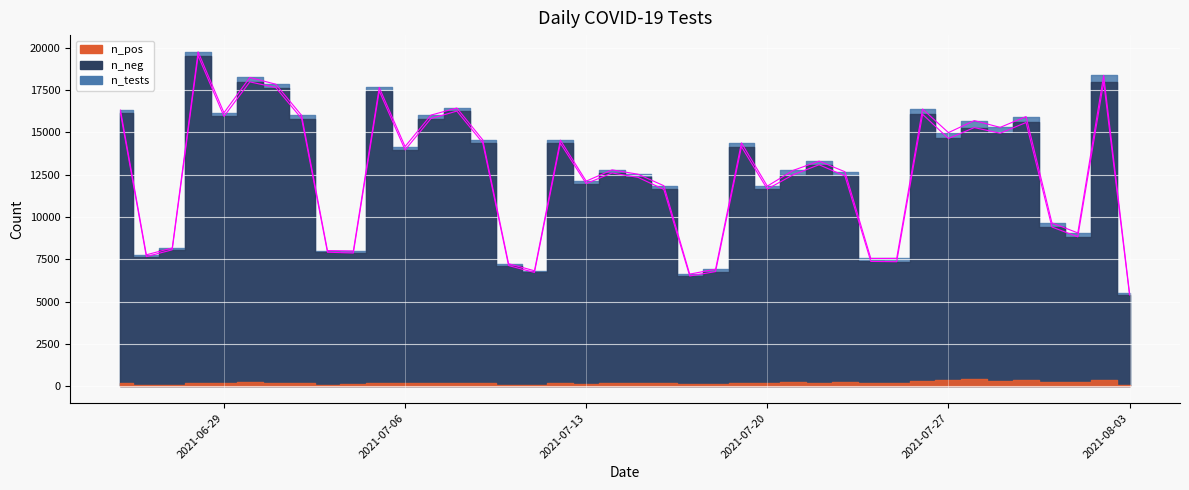

True or false: n_neg_line and n_tests_line intersect in this chart.

False